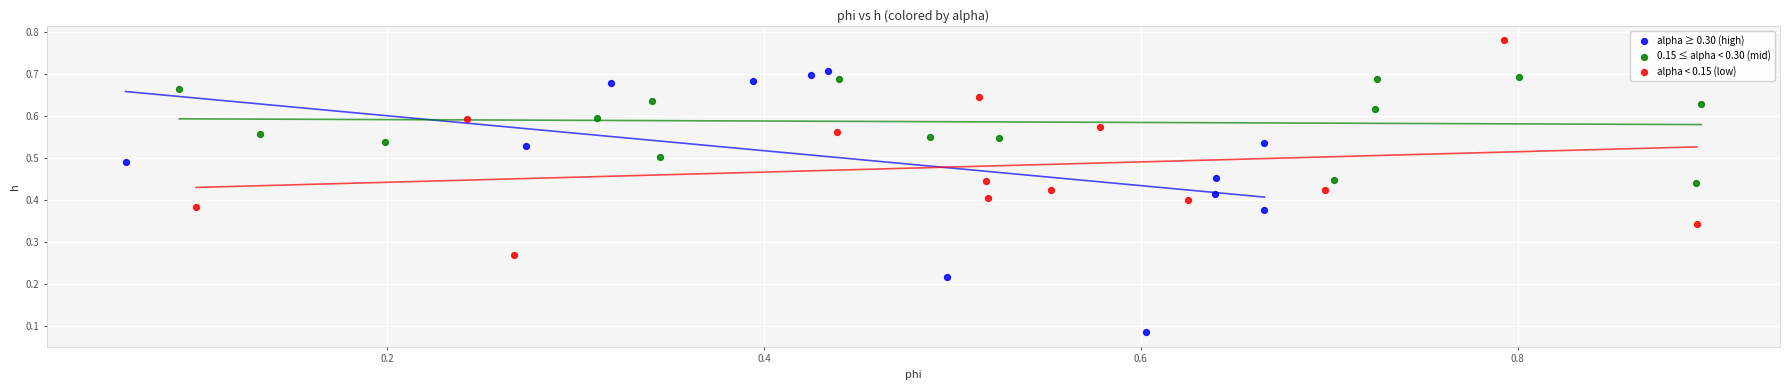

Which series reaches the minimum Y coordinate?

alpha ≥ 0.30 (high)